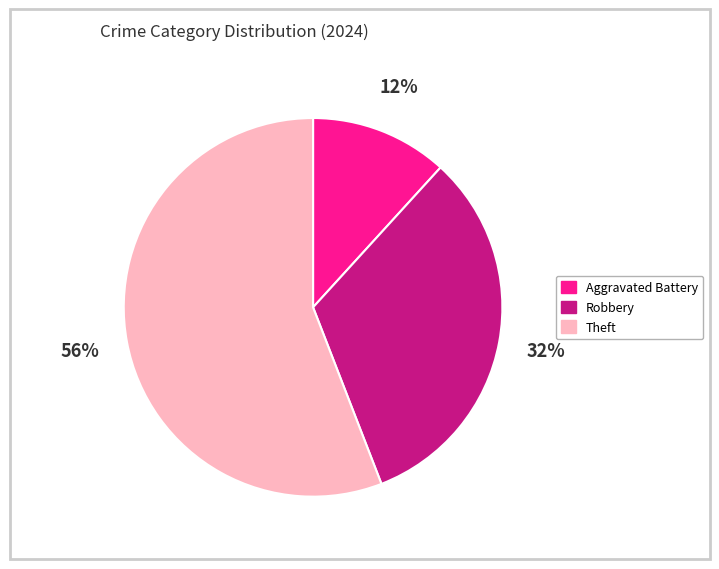

Between Robbery and Theft, which is larger?

Theft